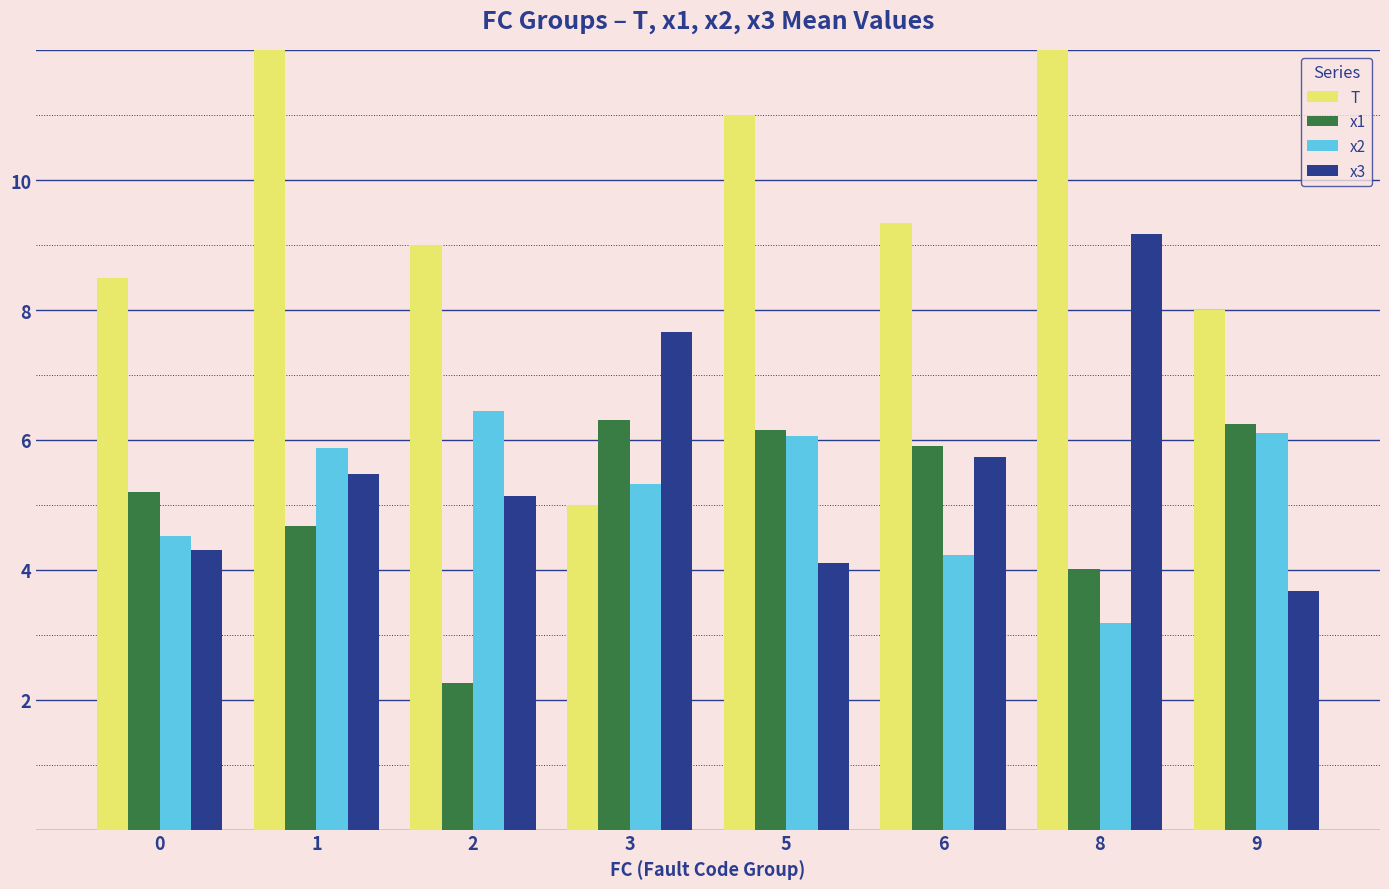

Where does the x3 series first go above 5?

1